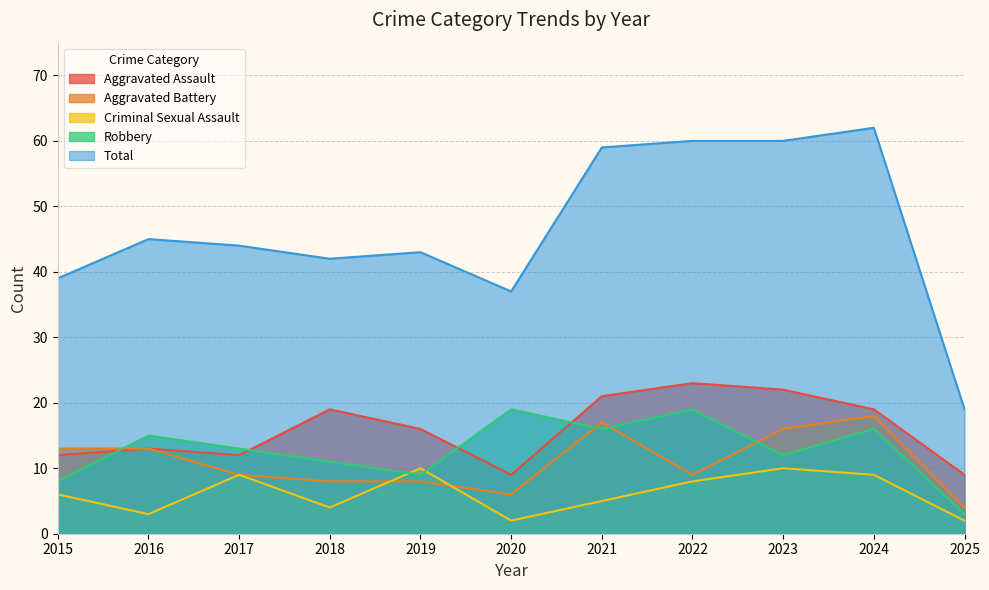

What is the sum of all Total values?

510